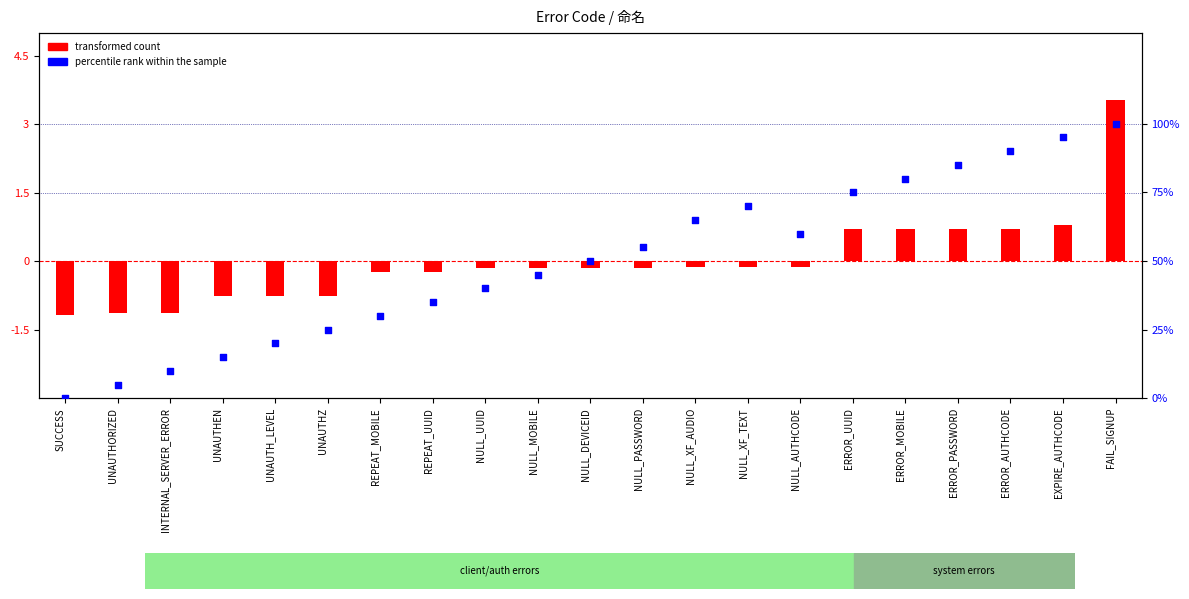

Is the value of percentile rank within the sample at NULL_XF_AUDIO greater than the value of transformed count at UNAUTHEN?

Yes